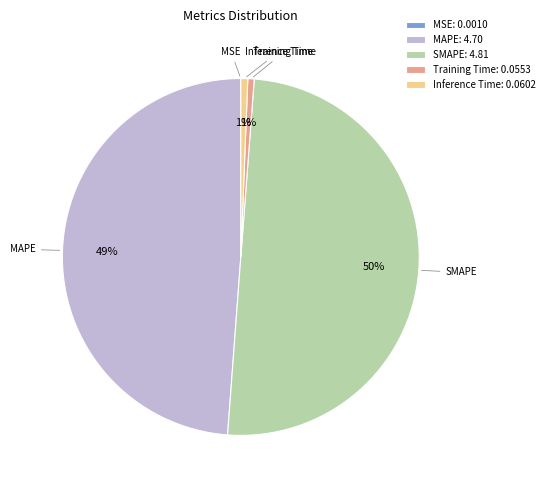

Which has a higher value, Training Time: 0.0553 or MAPE: 4.70?

MAPE: 4.70